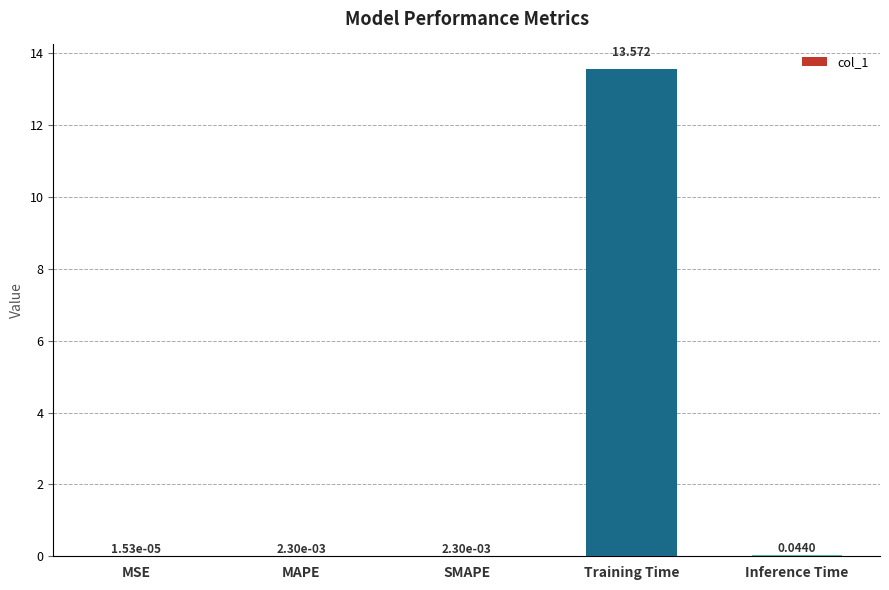

What is the change in value from MAPE to Training Time?

+13.6